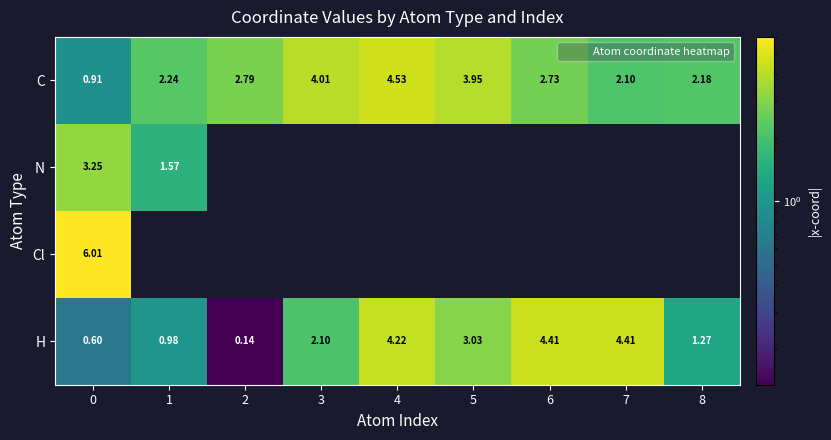

What is the maximum value for C?

4.5